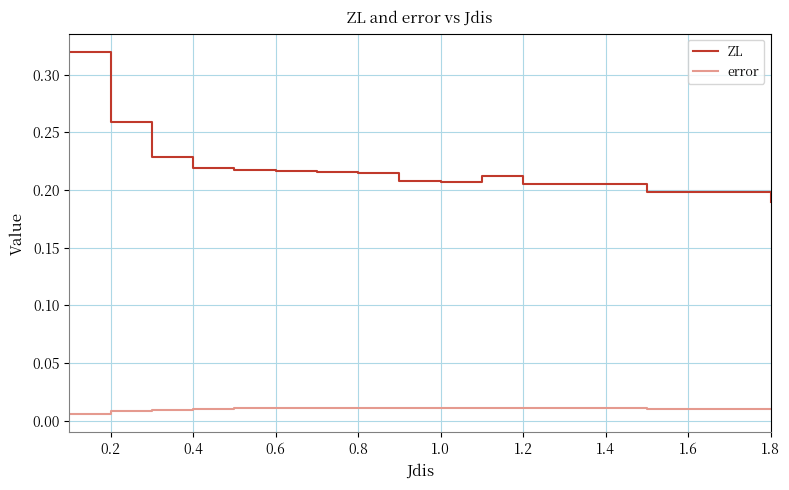

True or false: ZL and error cross at least once.

False